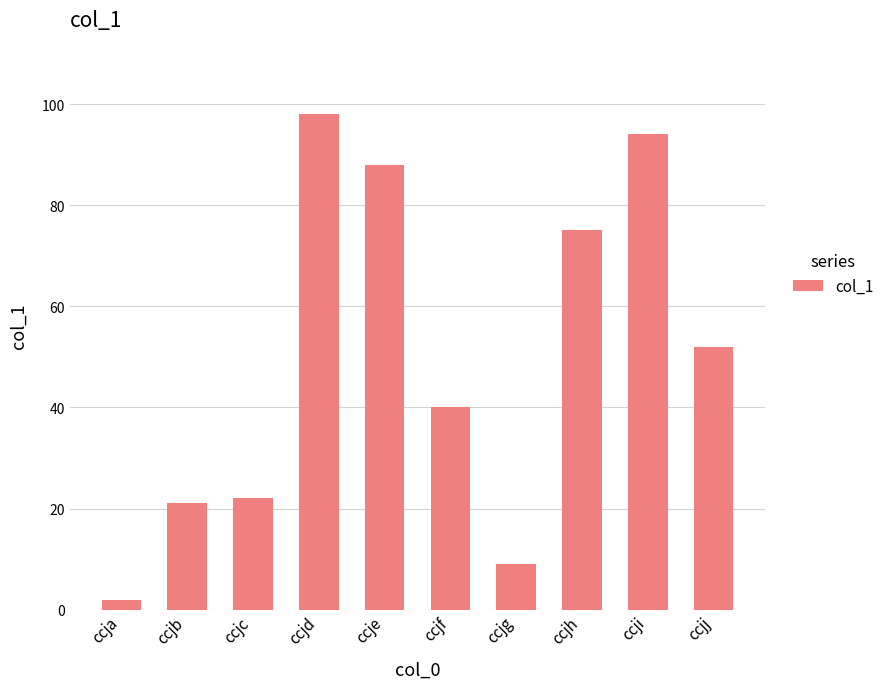

The value at ccja is 2. True or false?

True